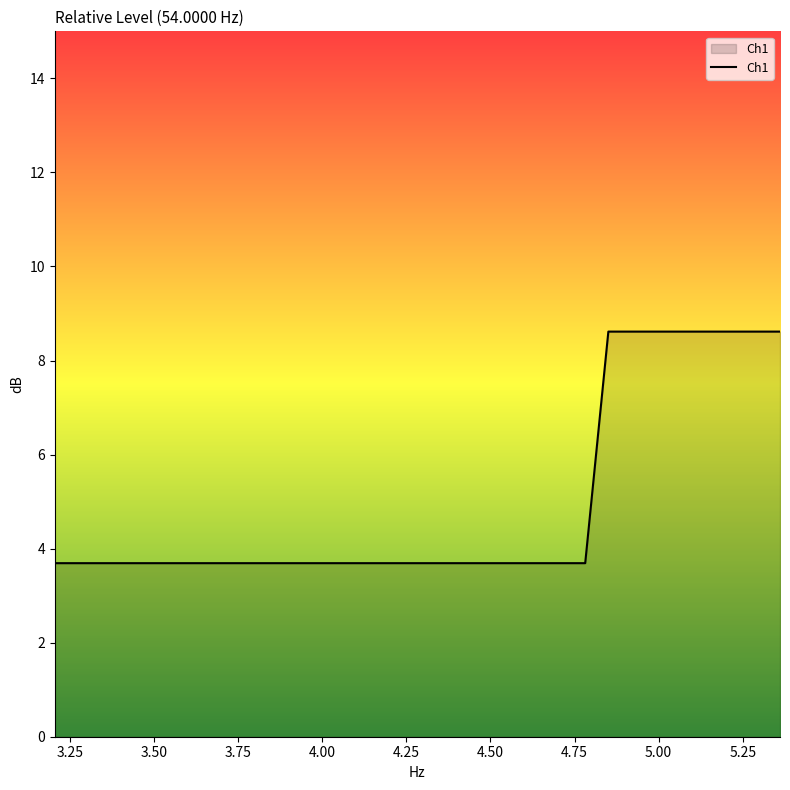

How many lines are shown in the chart?

1